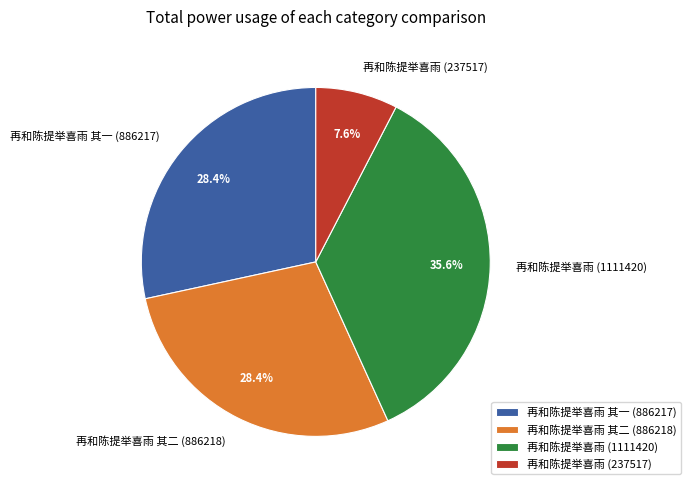

Which slice is the largest?

再和陈提举喜雨 (1111420)